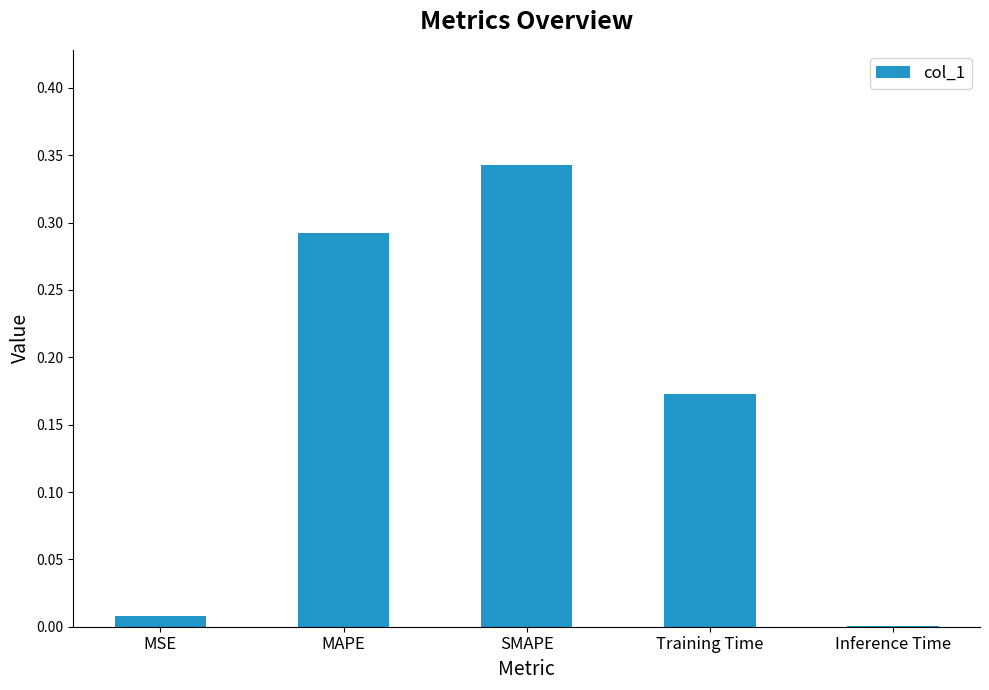

The value at MSE is 0.0. True or false?

True